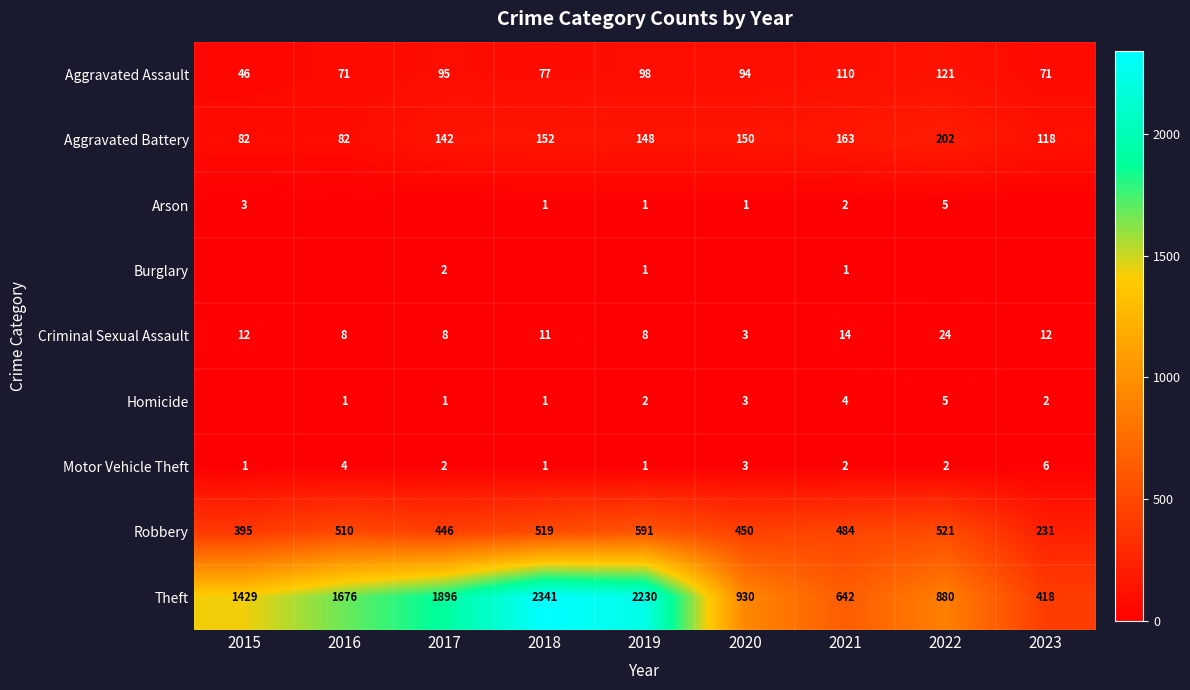

What is the sum of all Robbery values?

4147